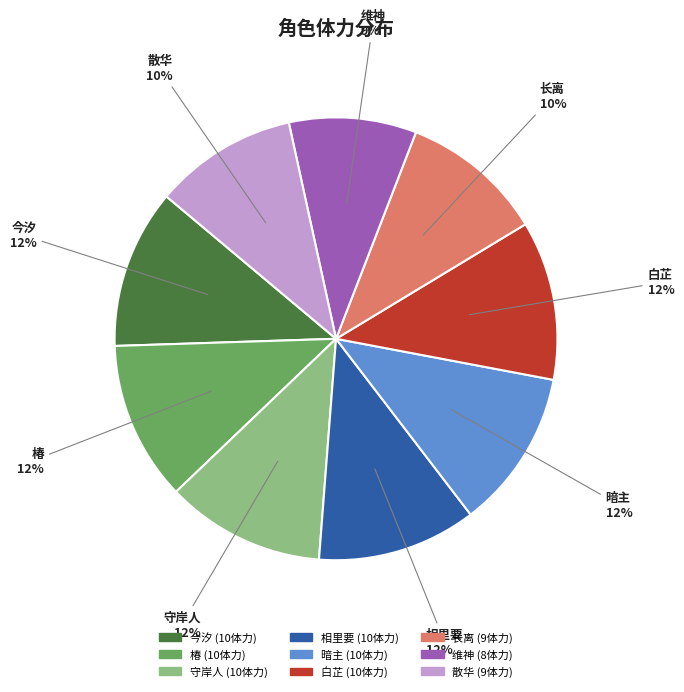

To the nearest percent, what is the average slice percentage?

11%